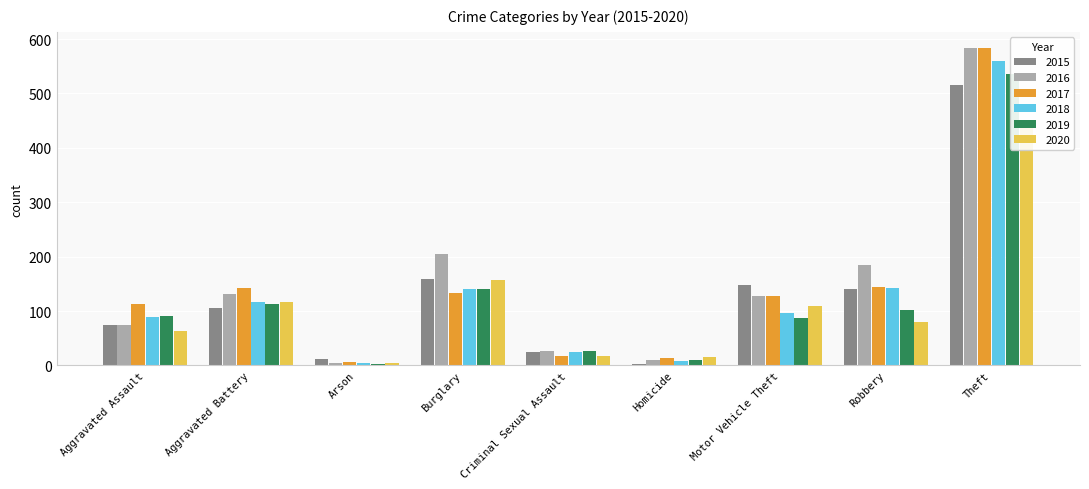

How many values in the 2016 series are below 127?

4